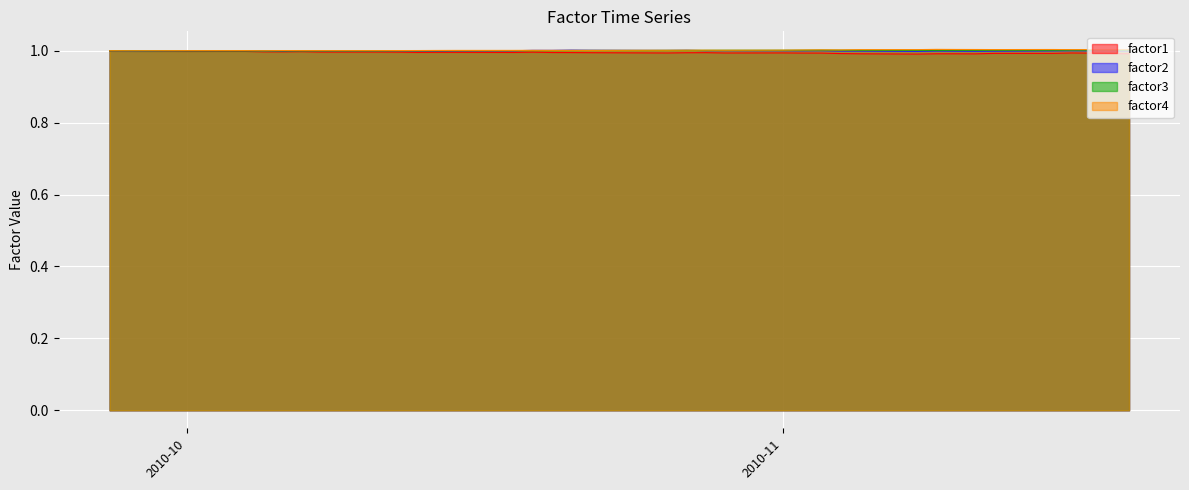

True or false: factor4 and factor1 intersect in this chart.

False